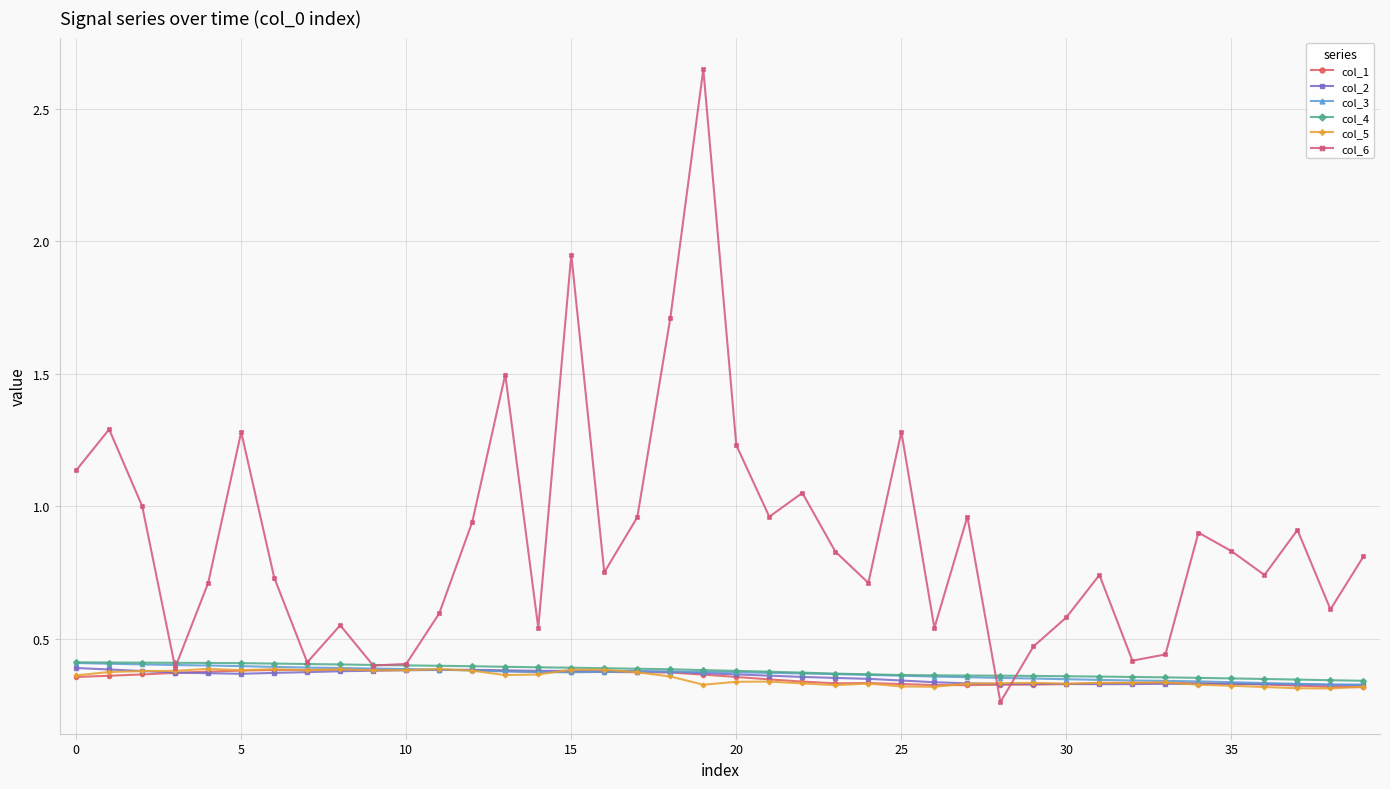

Count the number of data series in this chart.

6